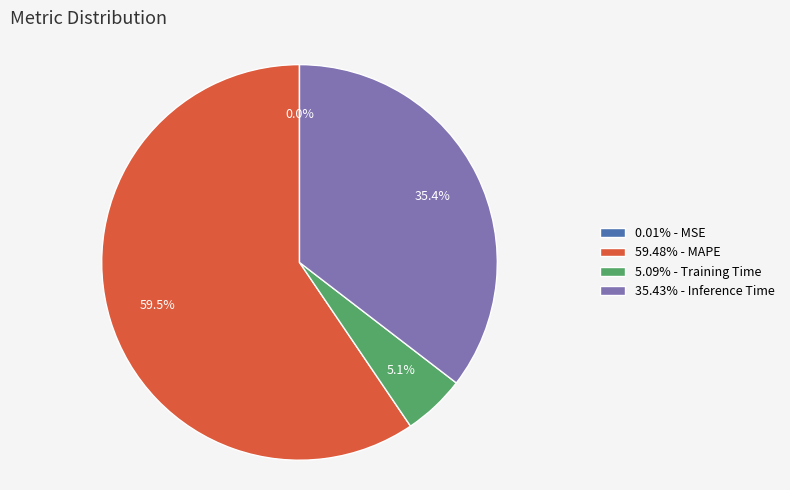

How much of the chart is everything except 35.43% - Inference Time?

64.6%